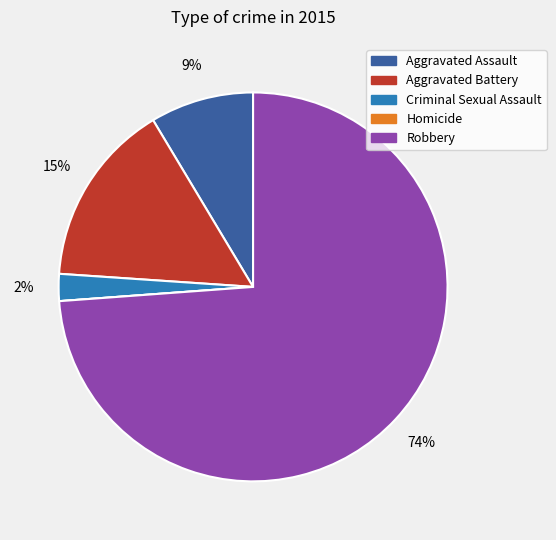

Between Aggravated Battery and Aggravated Assault, which is larger?

Aggravated Battery